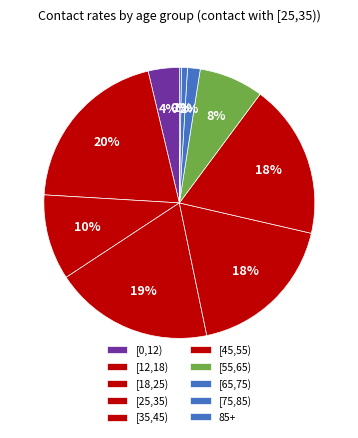

What portion of the pie excludes [65,75)?

98.5%